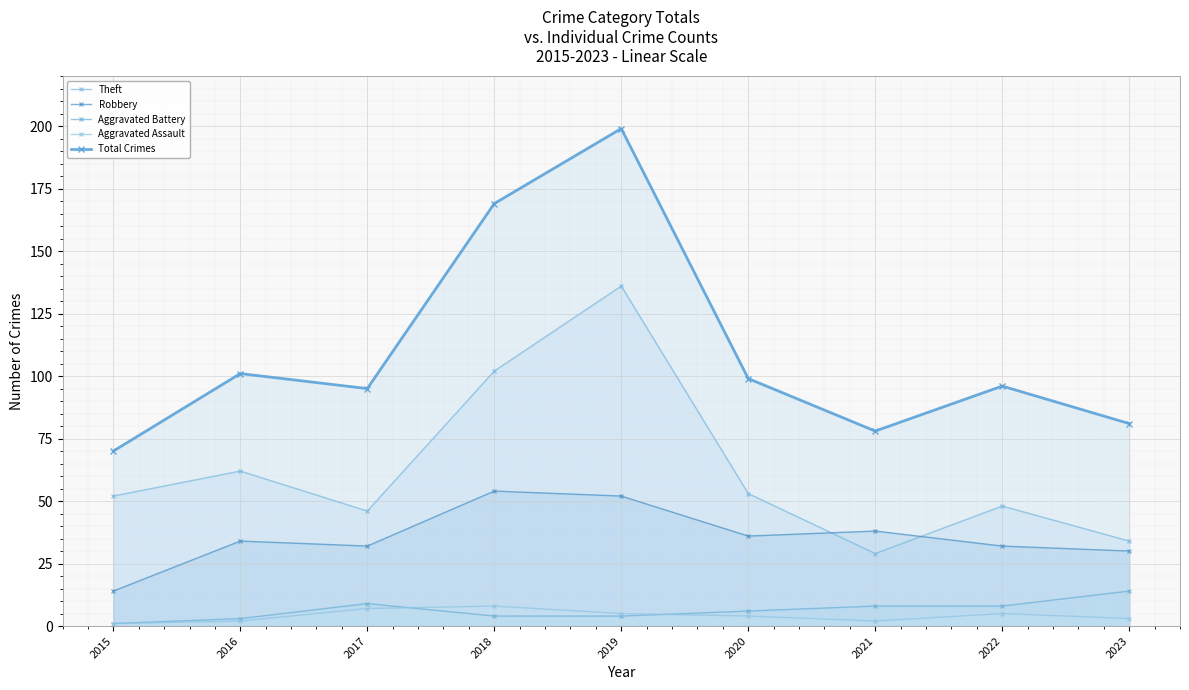

What is the sum of all Robbery values?

322